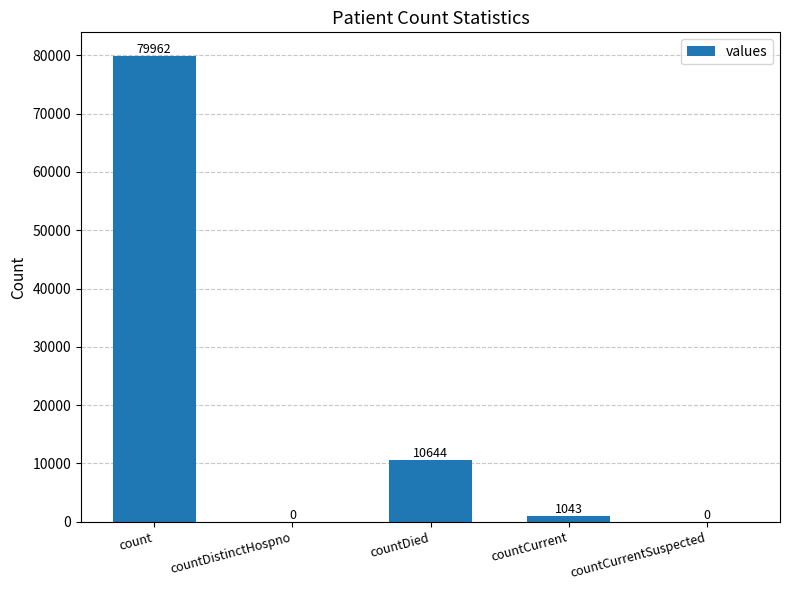

What is the change in value from countCurrent to countCurrentSuspected?

-1043